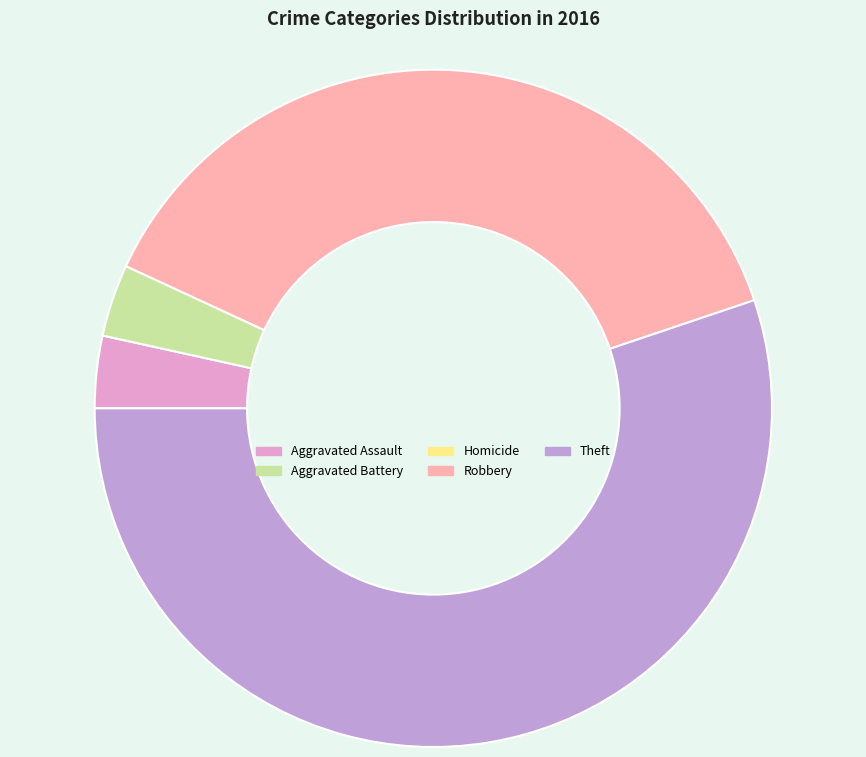

Rank the categories by value from highest to lowest.

Theft, Robbery, Aggravated Assault, Aggravated Battery, Homicide